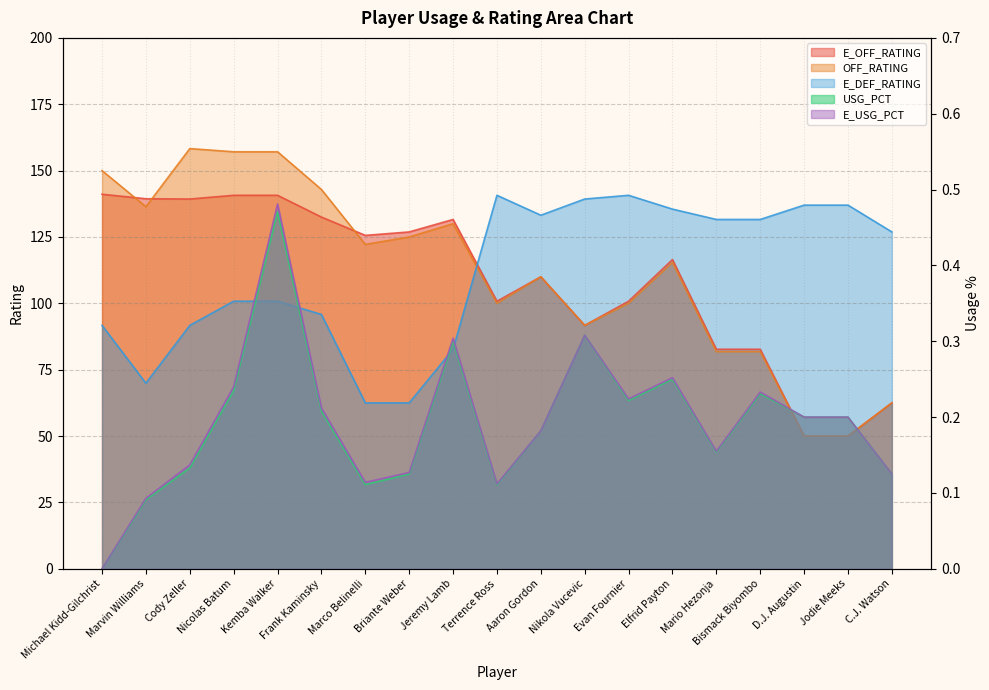

What is the difference between the second highest and minimum values in the E_USG_PCT series?

0.3